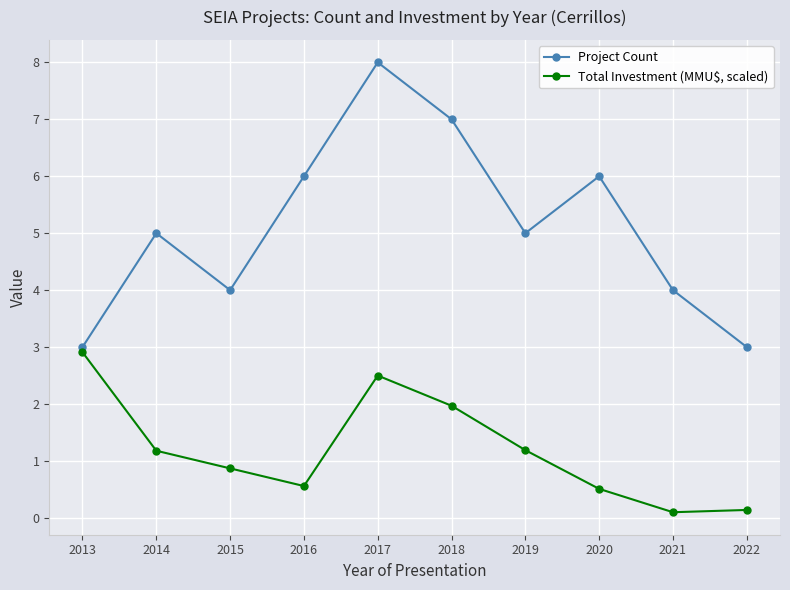

What is the value of the Total Investment (MMU$, scaled) point at the 7th from the left?

1.2